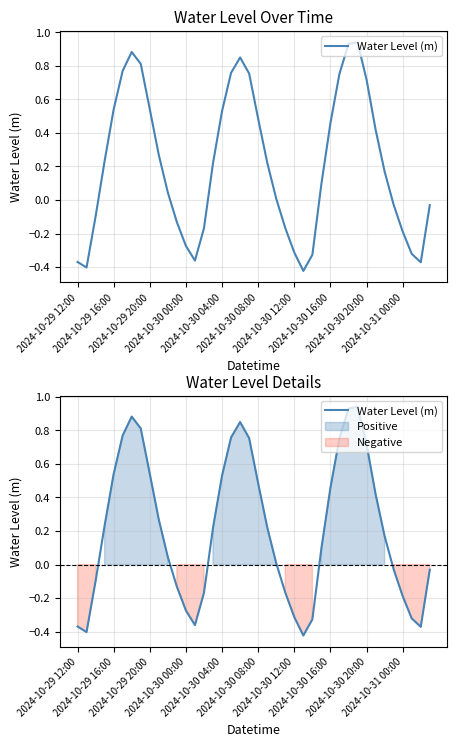

What is the sum of the values at 25 and 22?

-0.4